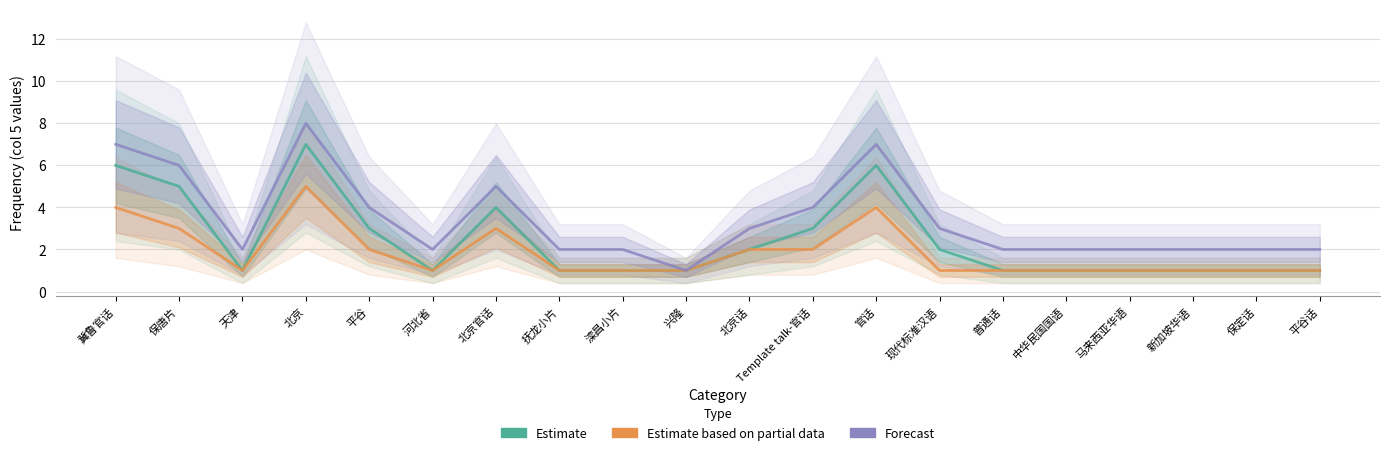

At how many categories does at least one series exceed 4?

5